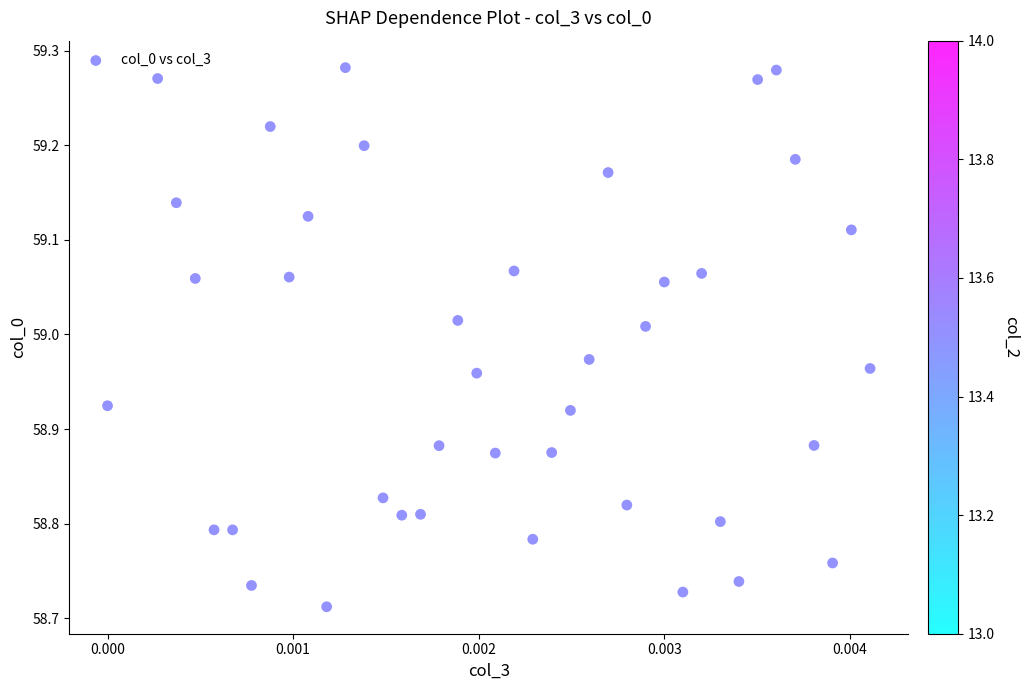

What is the range of Y values (max minus min)?

0.6